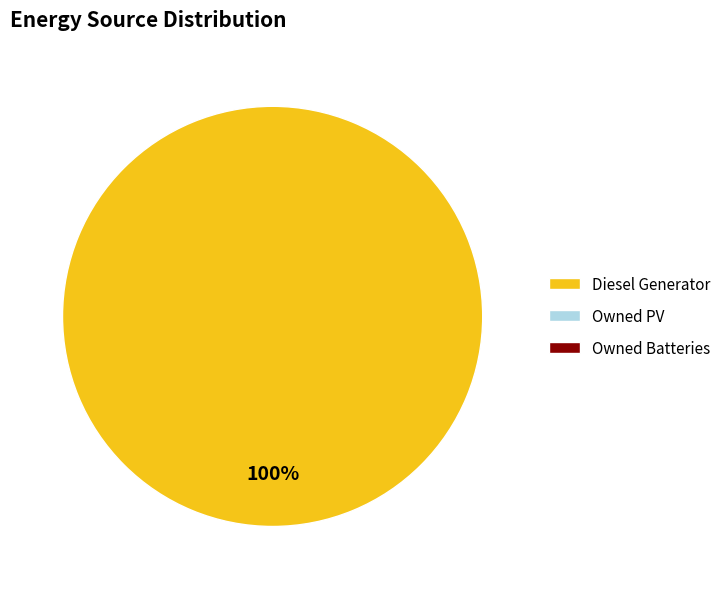

Is there a majority slice in this chart?

Yes